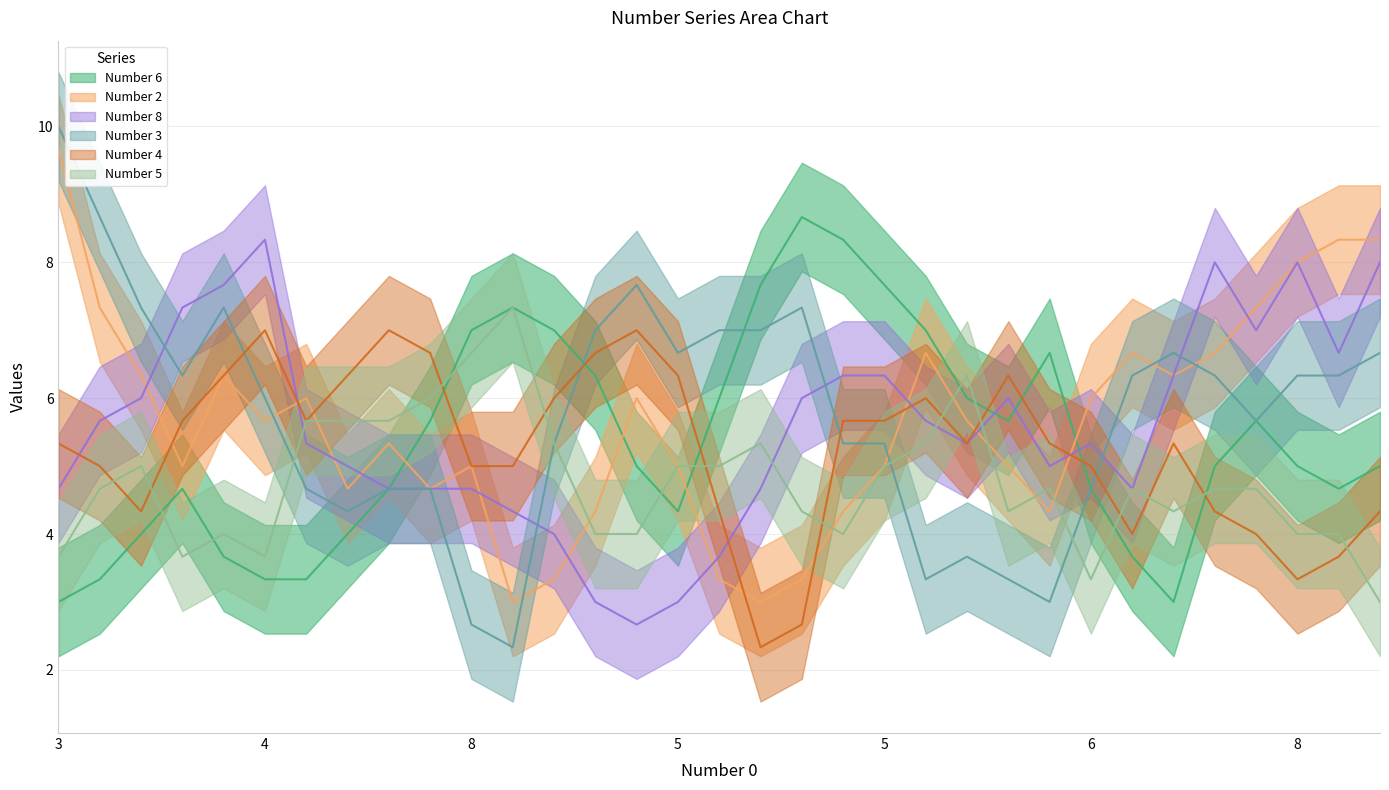

Which category has the lowest value in the Number 5 series?

3